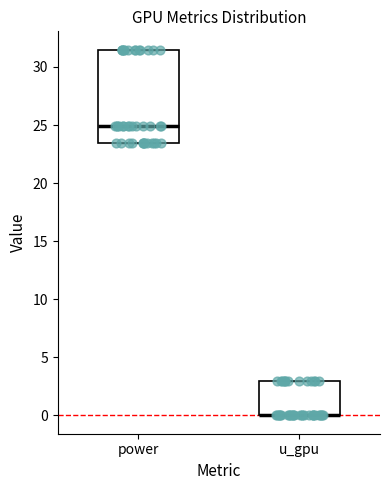

Reading left to right, read every box against the y-axis: the position of its median line, the range the box covers, and the ends of its whiskers. The values are not printed on the chart, so give them approximately, as read against the axis.

power: median 25.0, box 23.5 to 31.5, whiskers 23.5 to 31.5
u_gpu: median 0.0 (drawn on the box's lower edge), box 0.0 to 3.0, whiskers 0.0 to 3.0